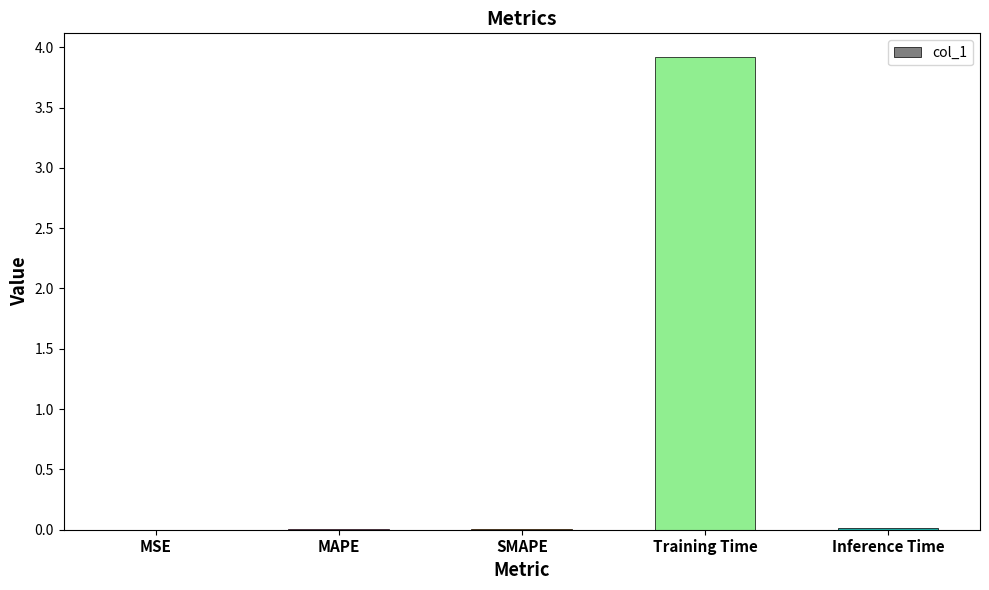

Is it true that the value at Inference Time is 0.0?

True